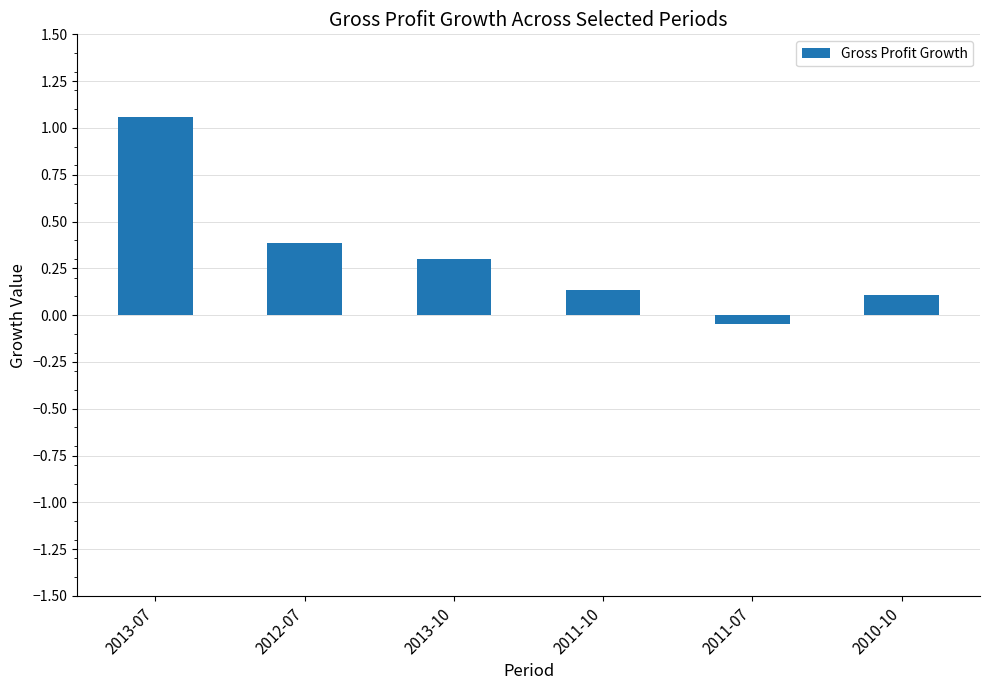

The value at 2012-07 is 0.6. True or false?

False